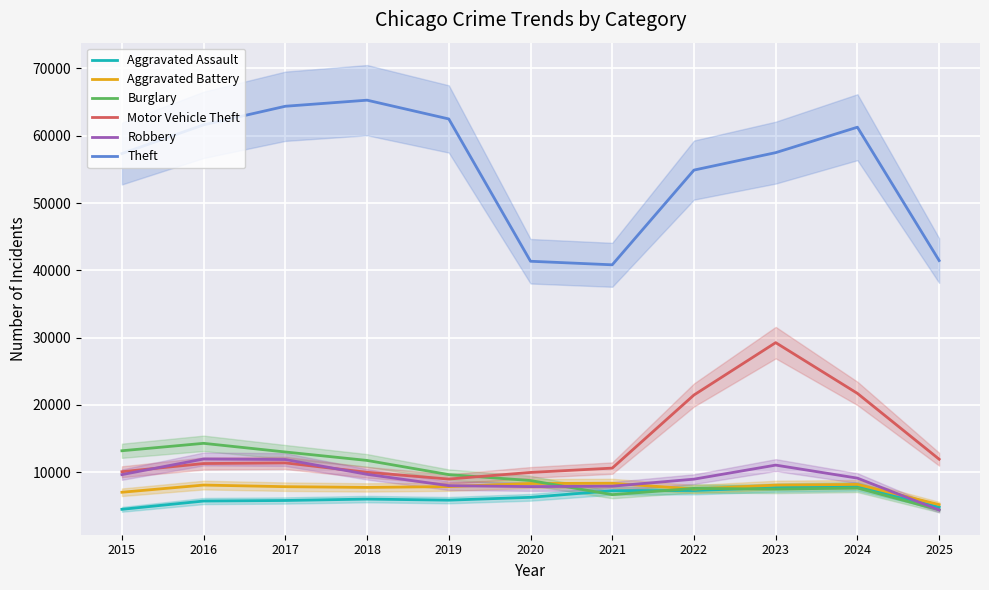

Where is the first local maximum for Motor Vehicle Theft?

2017